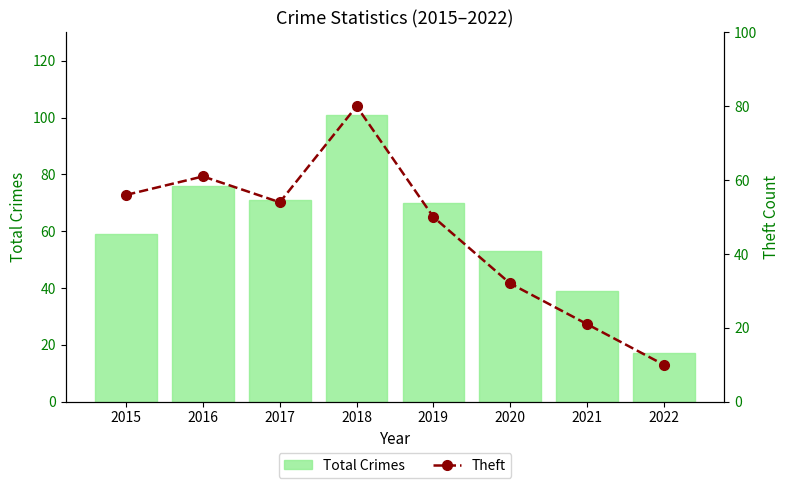

What is the total value across all series at 2020?

85